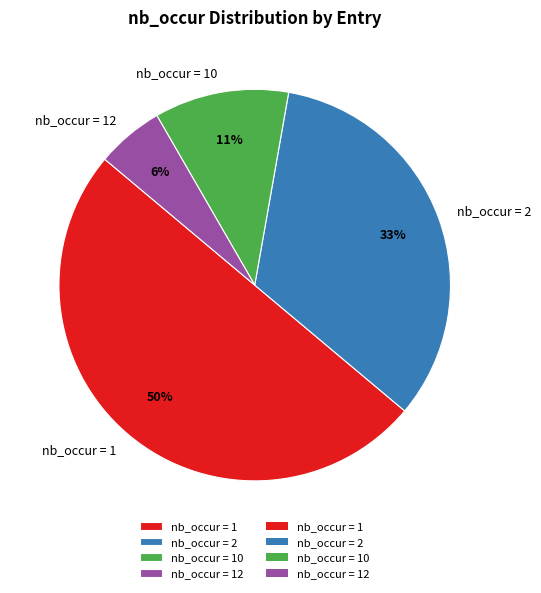

Is the sum of nb_occur = 1 and nb_occur = 10 greater than half?

Yes